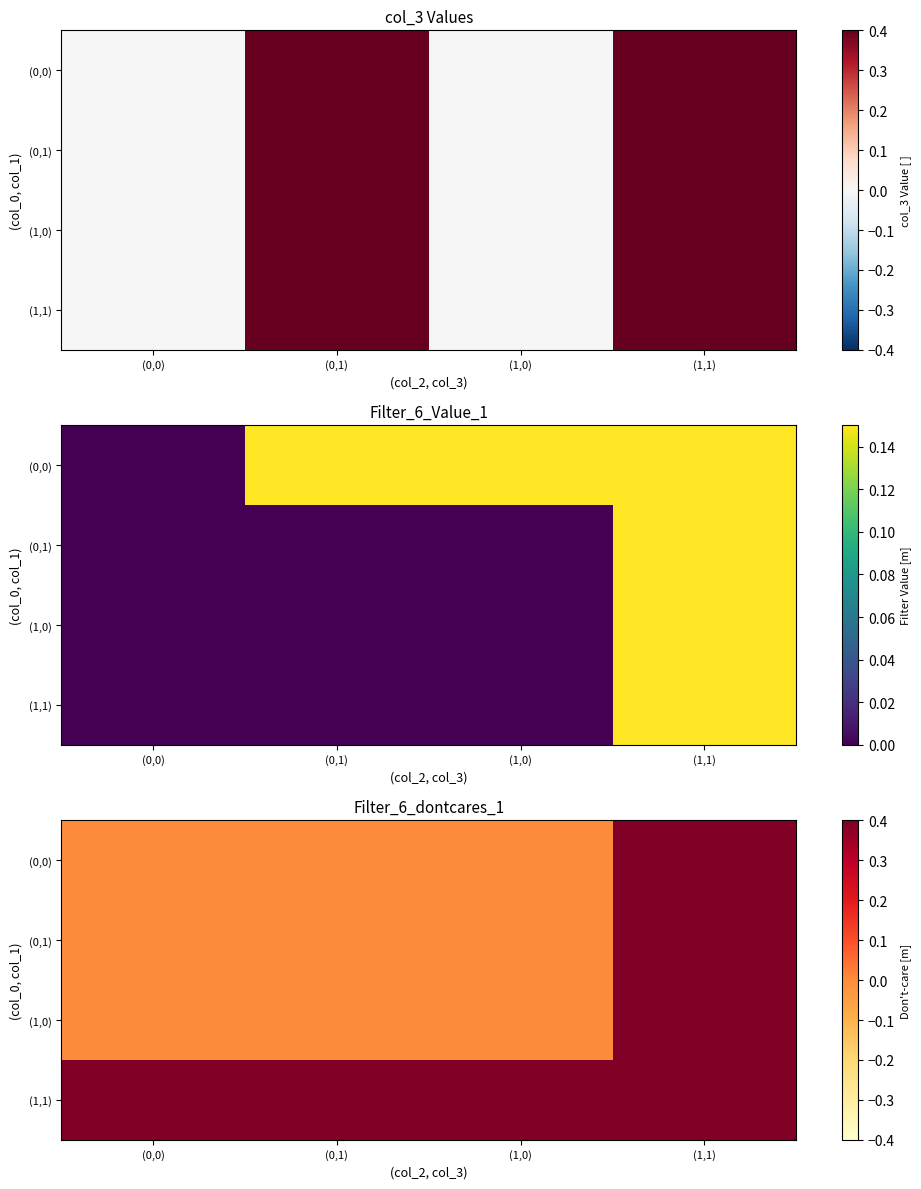

How many values in the (1,0) series exceed 0?

1